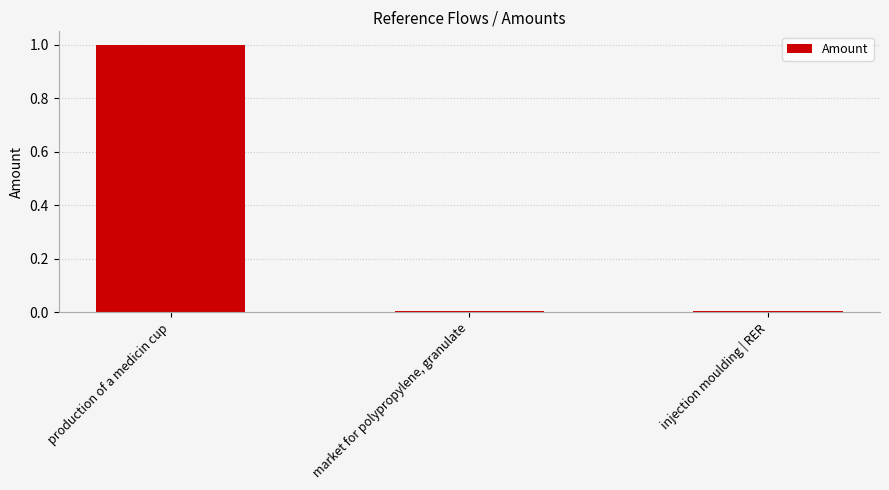

Which label corresponds to the largest value in the chart?

production of a medicin cup